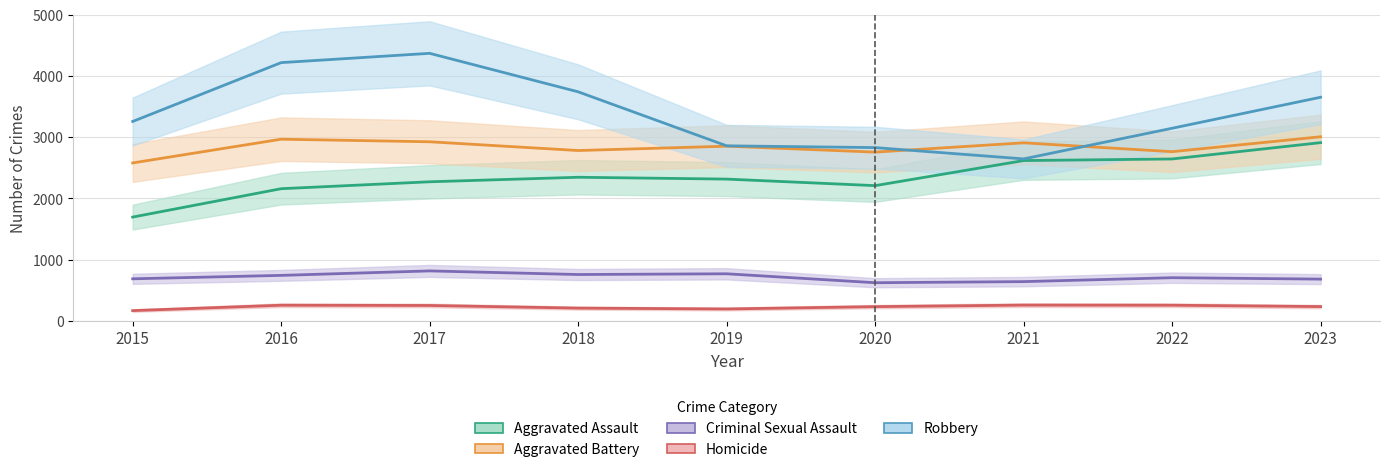

Reading left to right, transcribe all the data shown in this chart.

Aggravated Assault: 1695	2159	2272	2346	2316	2209	2619	2645	2912
Aggravated Battery: 2580	2968	2926	2783	2854	2757	2909	2764	3008
Criminal Sexual Assault: 686	742	815	756	768	622	640	704	681
Homicide: 166	254	250	207	193	231	256	254	232
Robbery: 3258	4220	4372	3743	2860	2831	2646	3147	3654